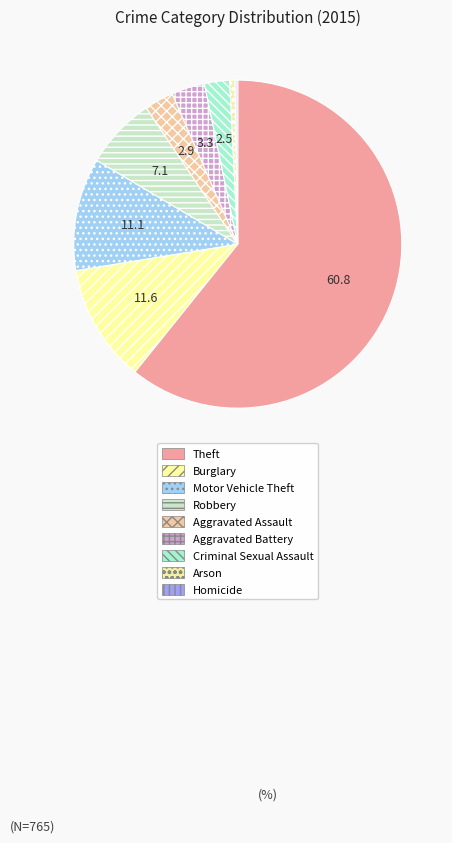

How many slices are in this pie chart?

9